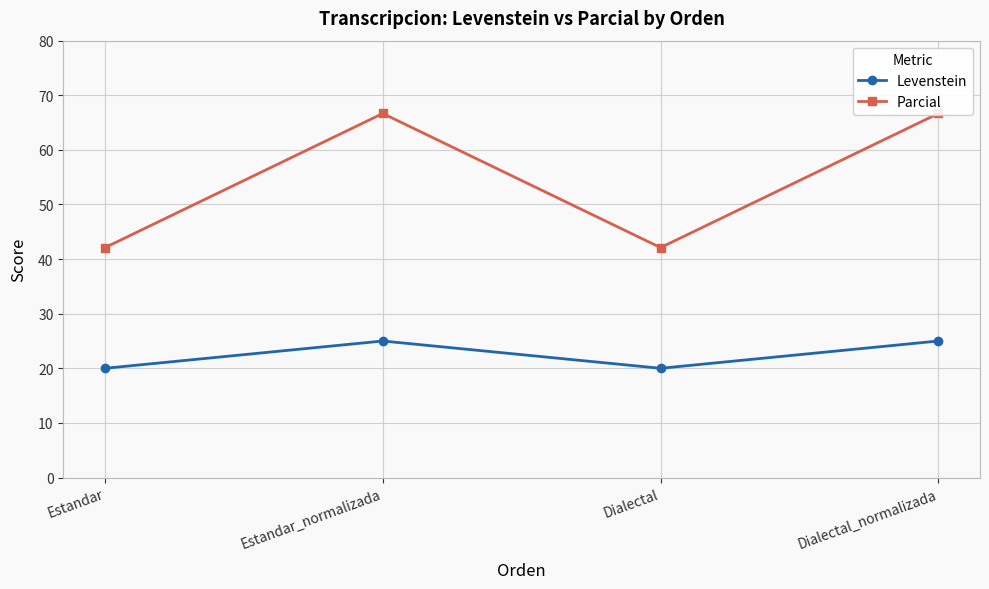

What is the total value across all series at Dialectal?

62.1